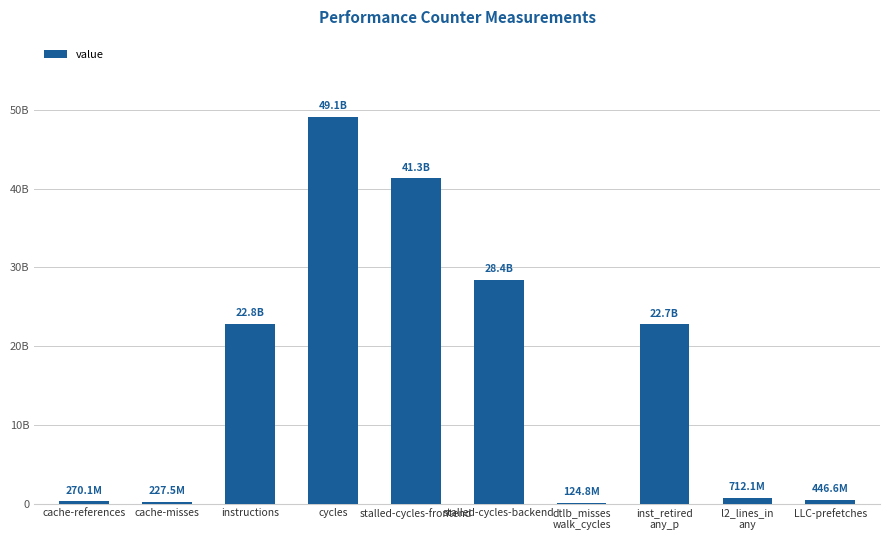

Are the bars horizontal?

No